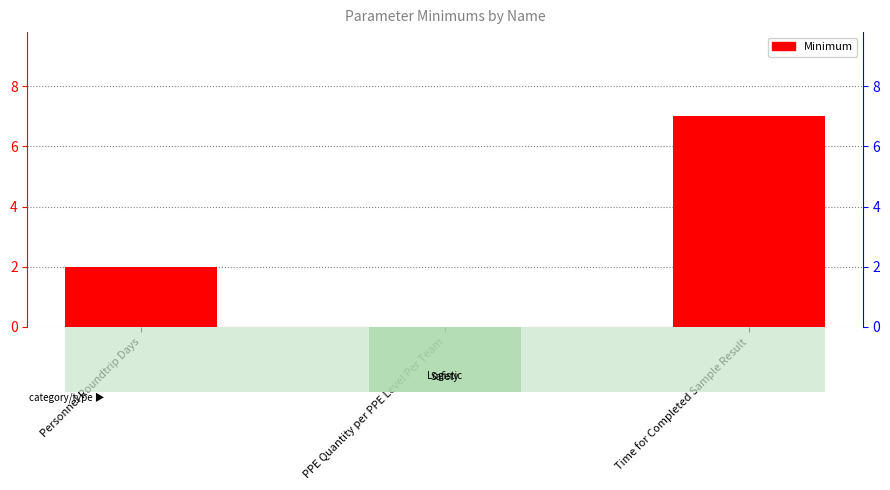

What is the change in value from Personnel Roundtrip Days to PPE Quantity per PPE Level Per Team?

-2